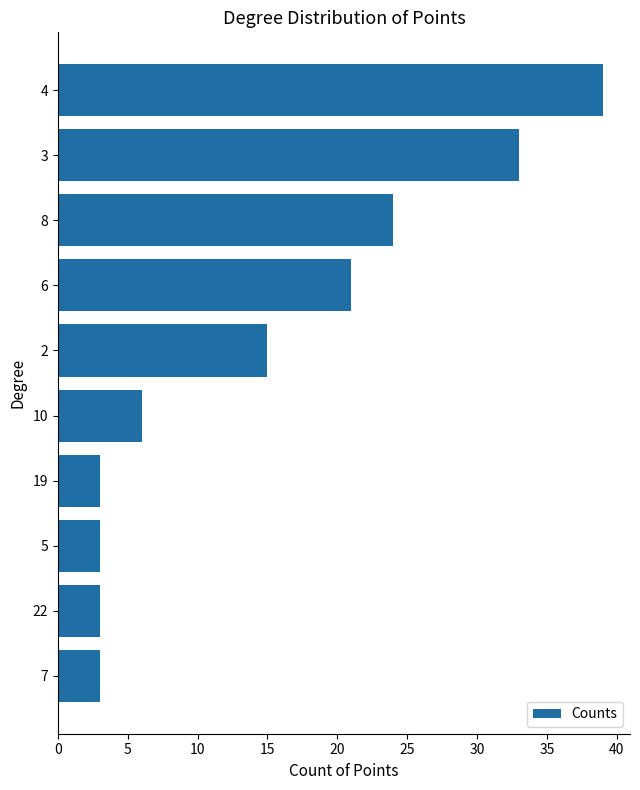

What is the greatest value displayed?

39